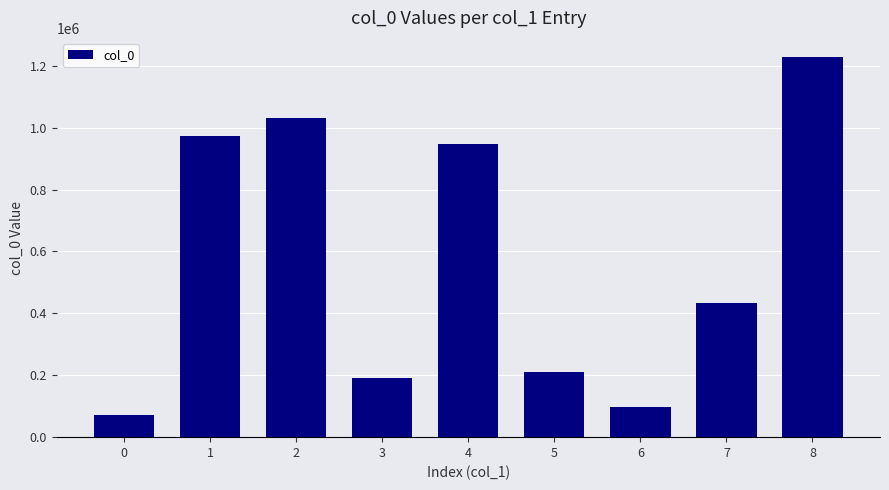

The value at 3 is 104308. True or false?

False